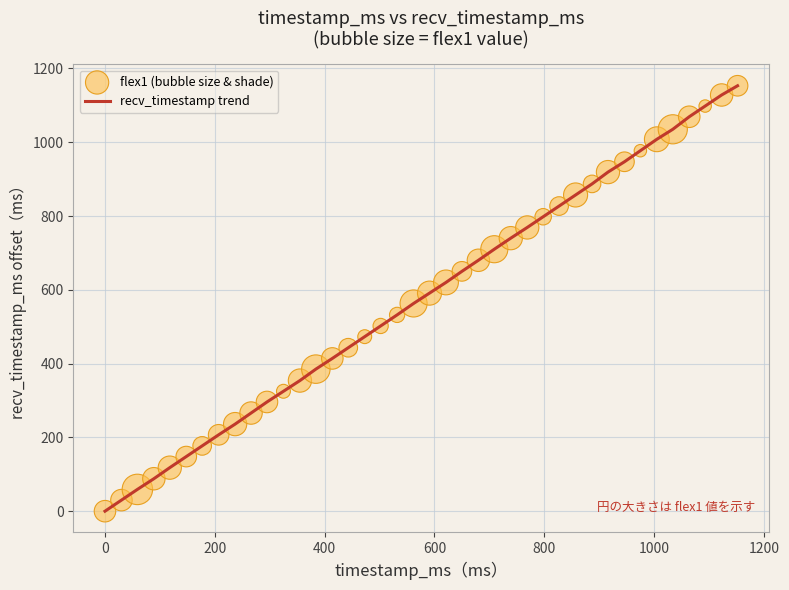

What is the difference between the maximum and minimum values?

1153